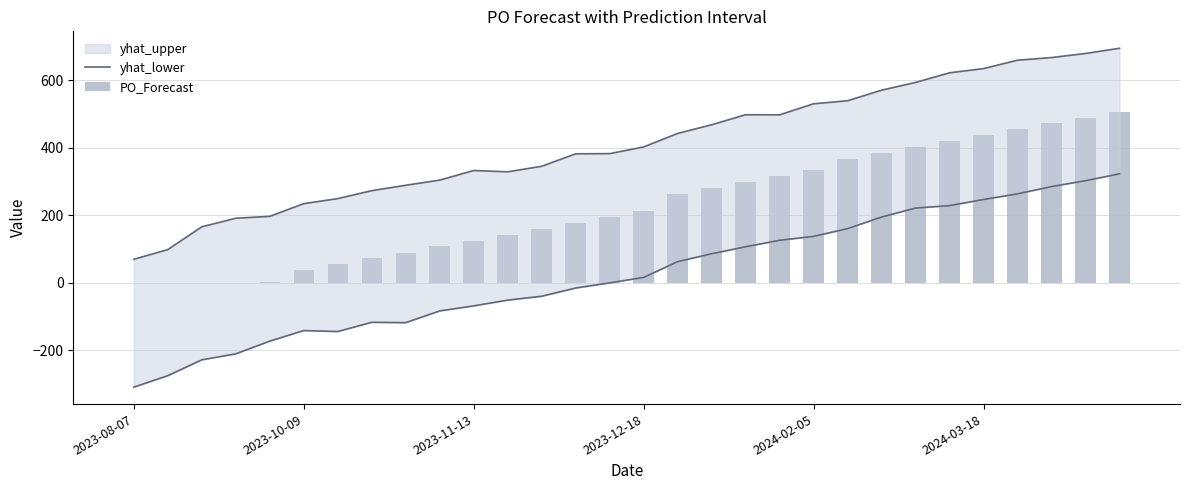

How many values in the PO_Forecast series are below 211?

15